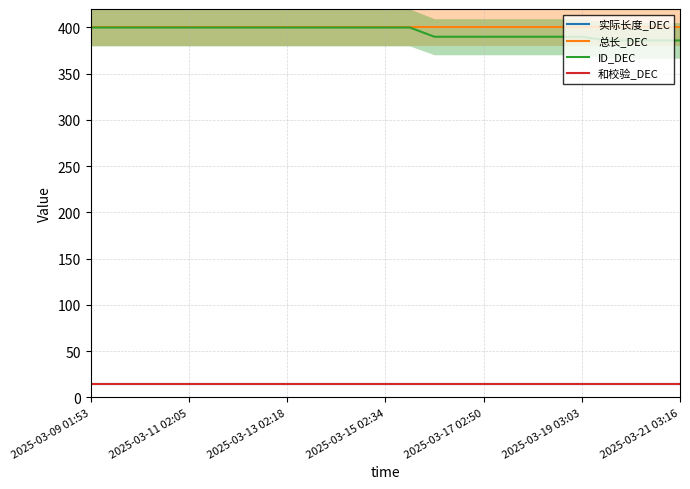

Which series changed the most between 2025-03-11 02:05 and 17?

ID_DEC